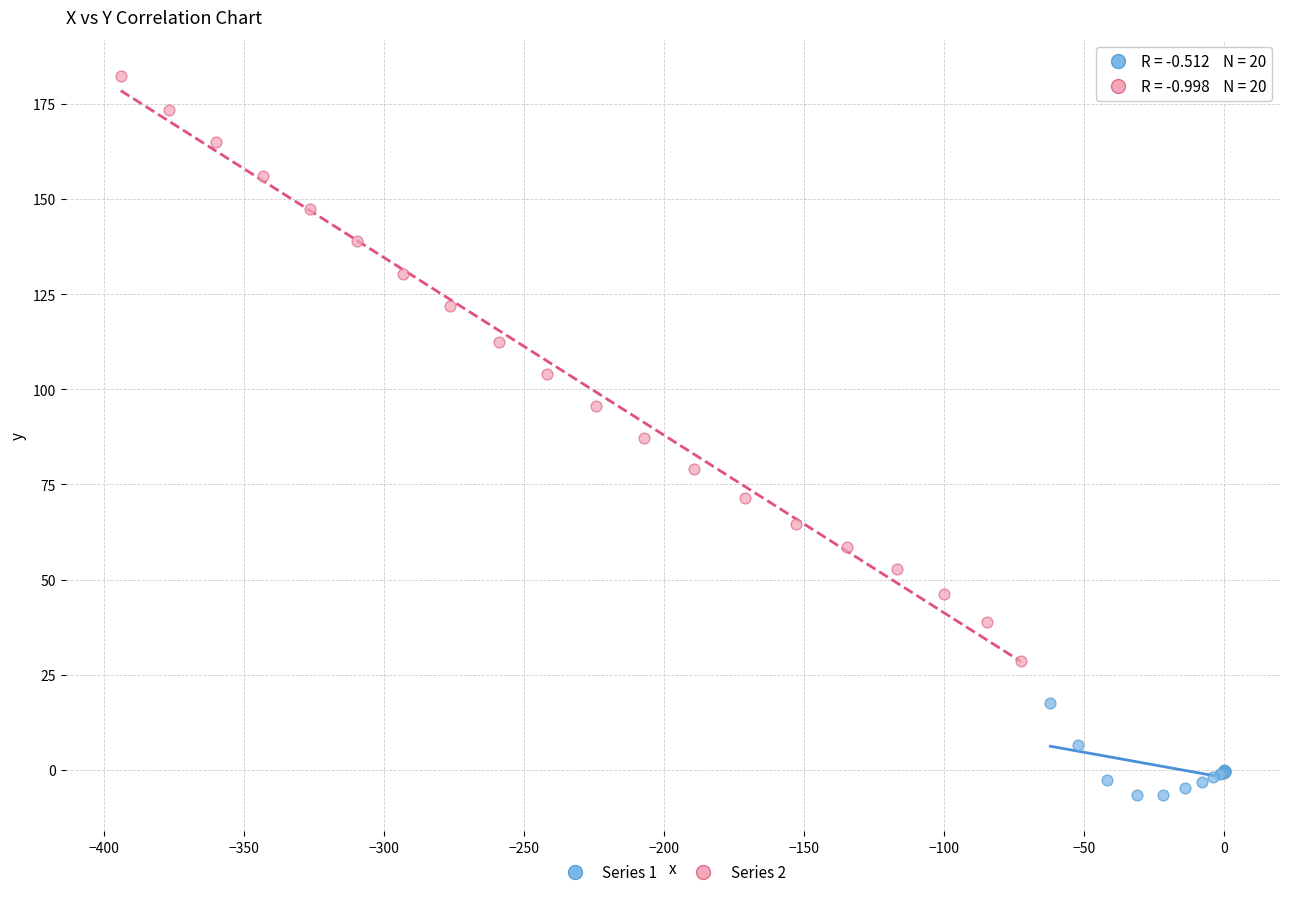

Which series reaches the maximum Y coordinate?

Series 2